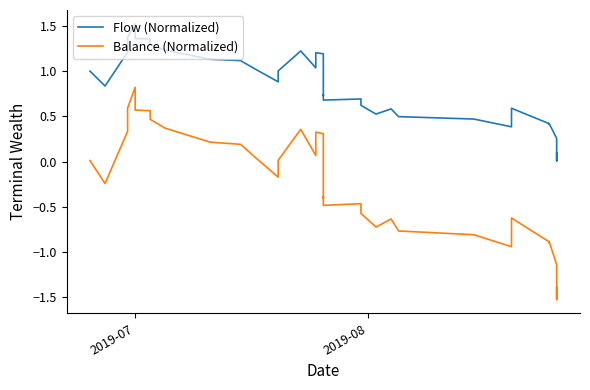

Which series has the largest range (max minus min)?

Balance (Normalized)